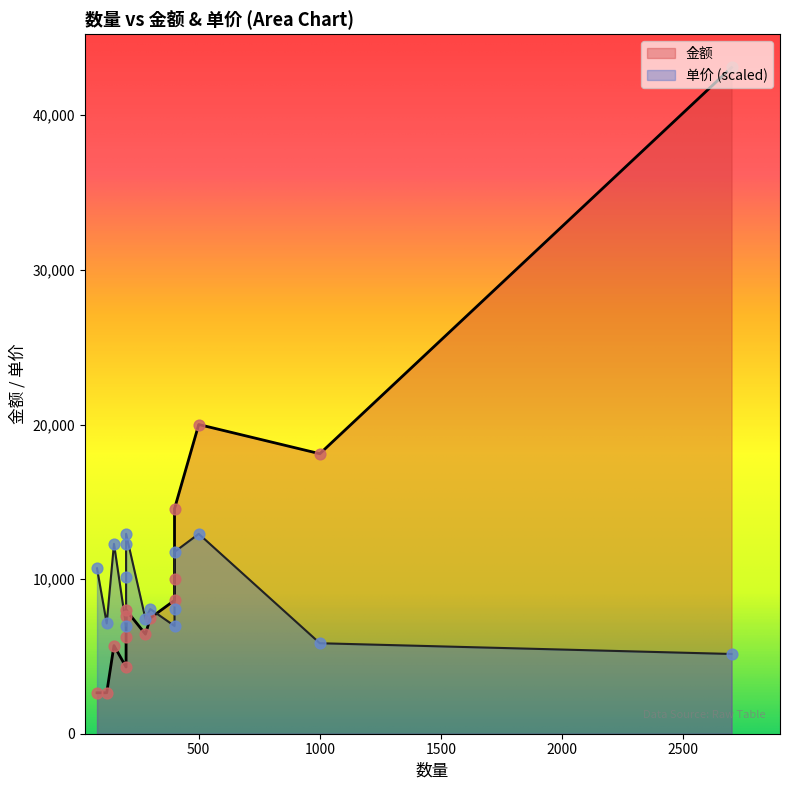

Which series has the largest total across all categories?

金额